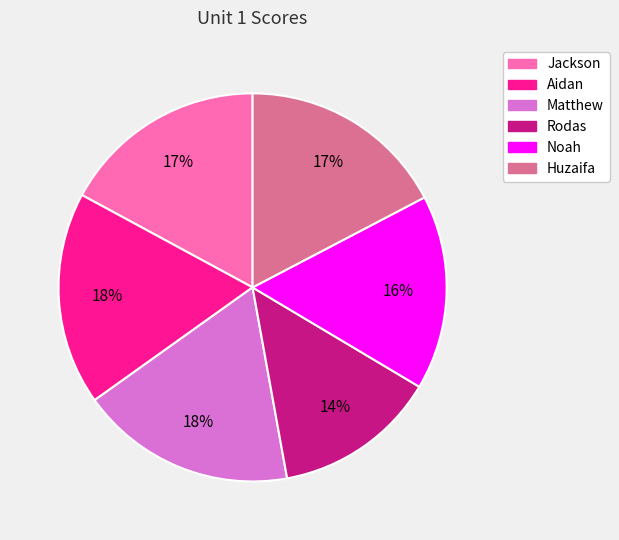

Which category has the smallest portion of the pie?

Rodas